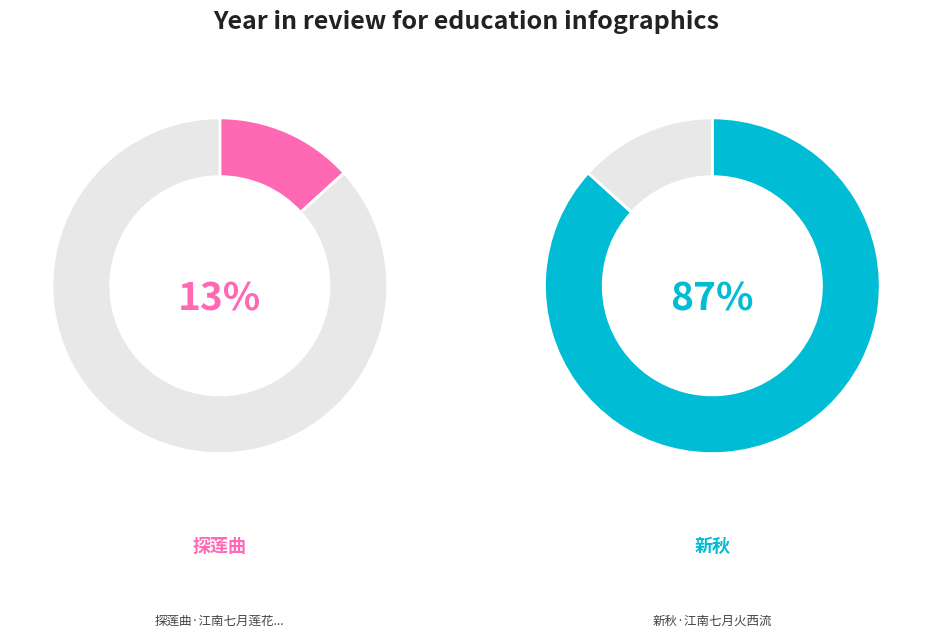

What percentage is the 探莲曲·江南七月莲花开 slice, to the nearest percent?

13%